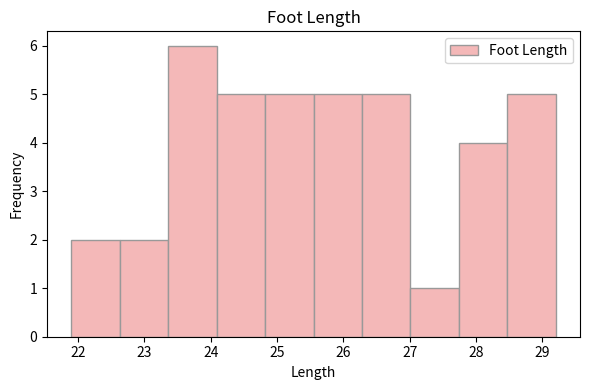

Reading left to right, list every bar in this chart as the range it spans on the x-axis followed by its height. Neither the bar edges nor the heights are printed on the chart, so give them approximately, as read against the axes.

21.90 to 22.63: 2
22.63 to 23.36: 2
23.36 to 24.09: 6
24.09 to 24.82: 5
24.82 to 25.55: 5
25.55 to 26.28: 5
26.28 to 27.01: 5
27.01 to 27.74: 1
27.74 to 28.47: 4
28.47 to 29.20: 5